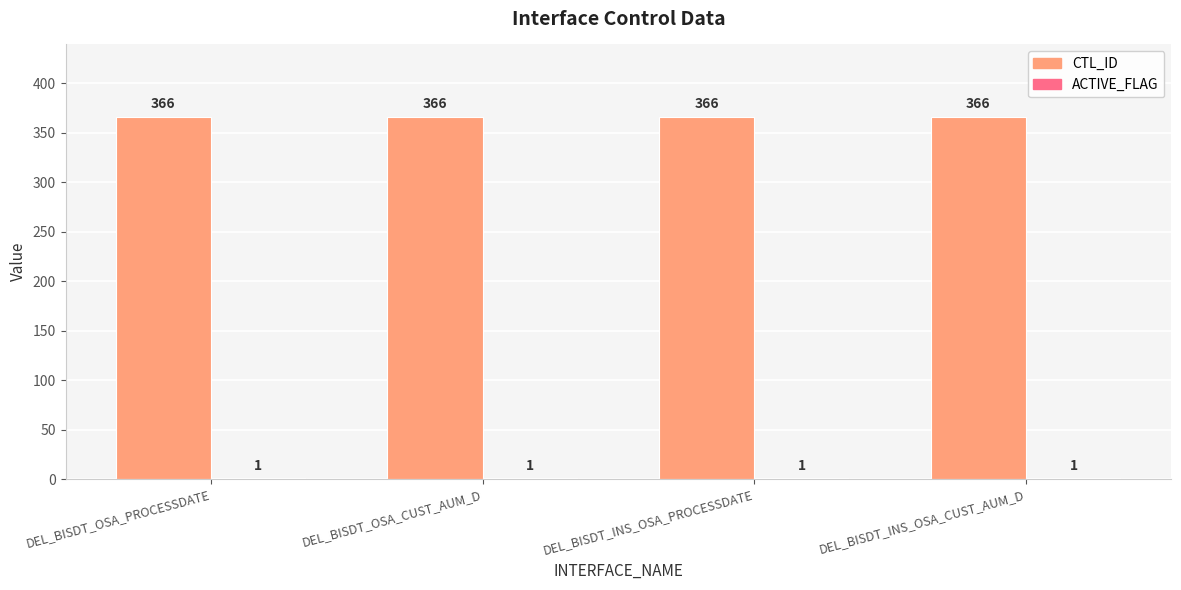

How many data points does each series have?

4